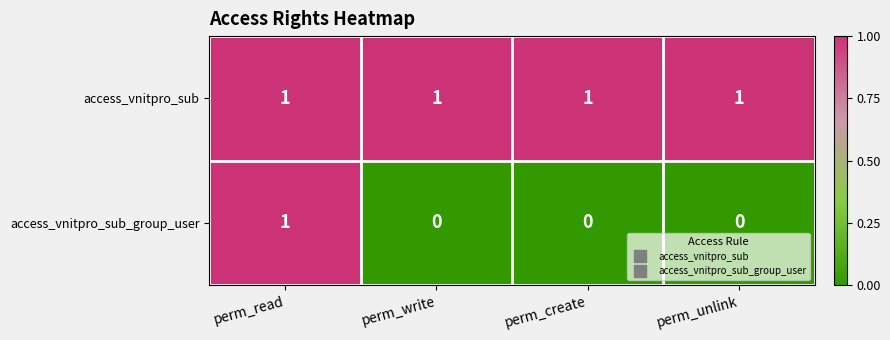

Reading right to left, what are all the values shown in this chart?

access_vnitpro_sub: perm_unlink=1	perm_create=1	perm_write=1	perm_read=1
access_vnitpro_sub_group_user: perm_unlink=0	perm_create=0	perm_write=0	perm_read=1